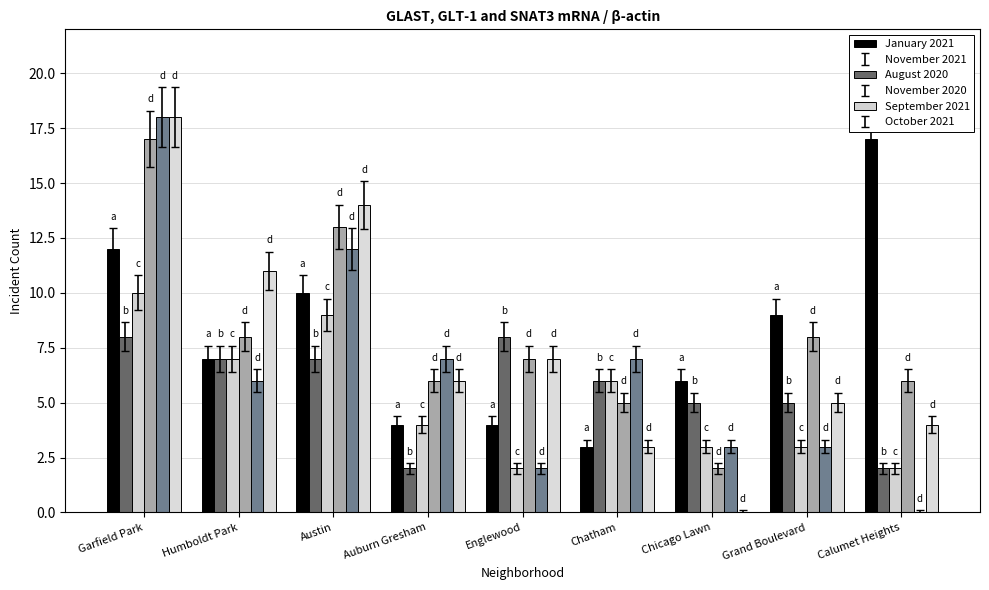

True or false: September 2021 has a value of -8 at Calumet Heights.

False